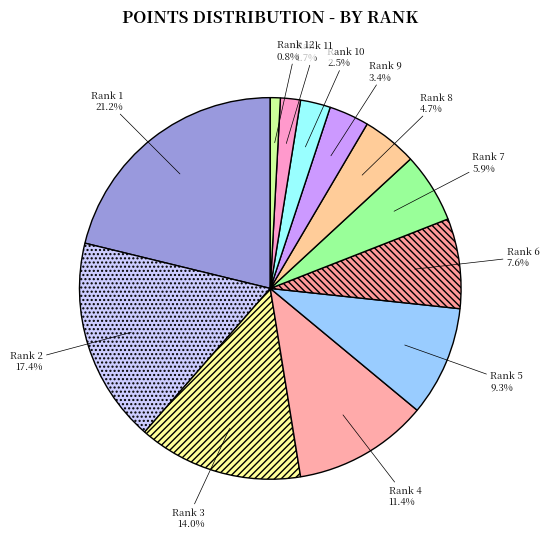

Count the number of slices in the pie.

12